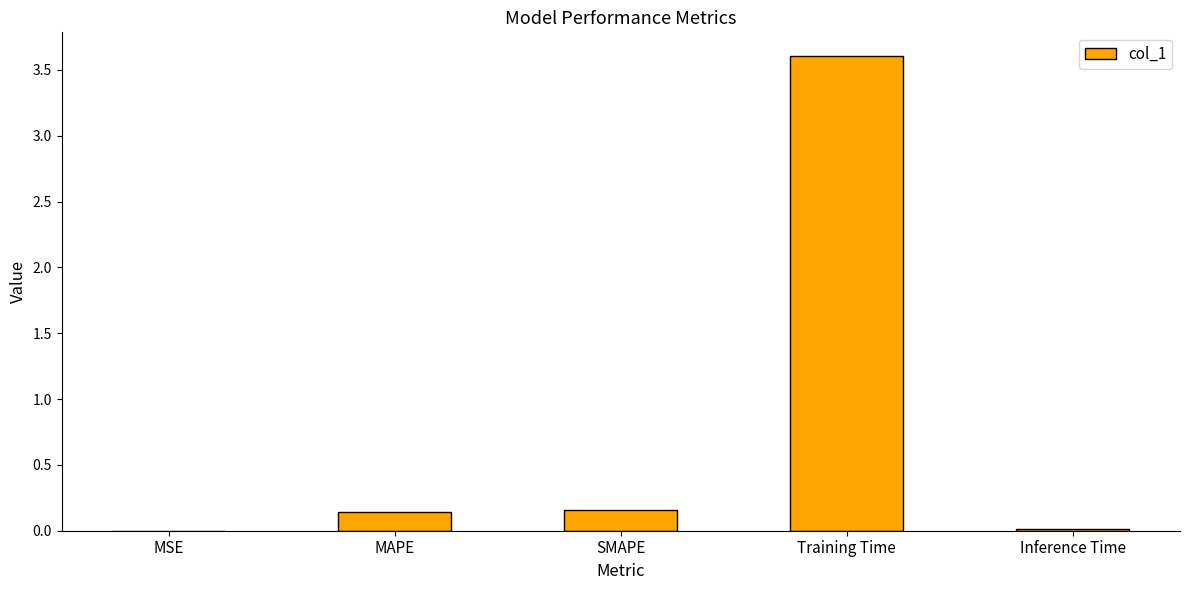

How many distinct data groups are displayed?

1